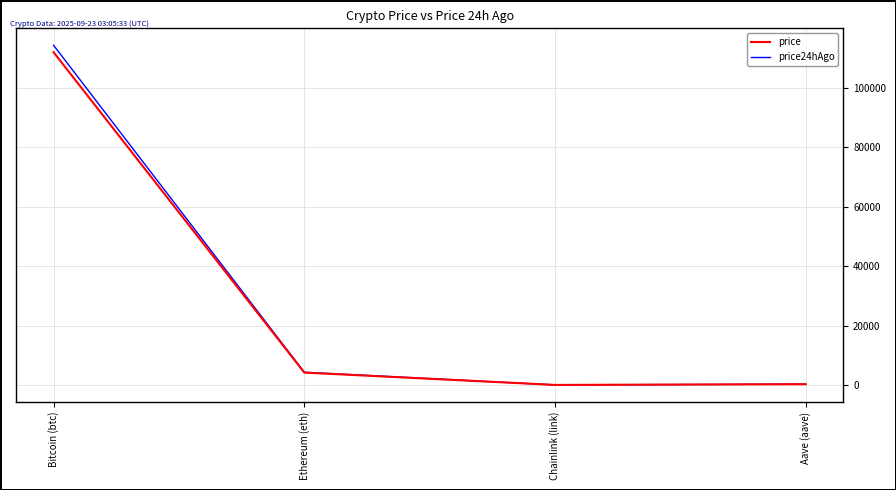

At which label is price closest to 55978?

Ethereum (eth)